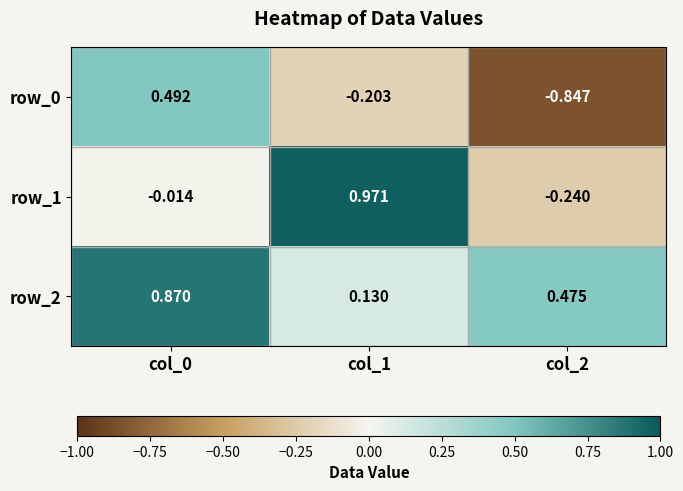

Is the value of row_2 at col_2 greater than the value of row_1 at col_2?

Yes